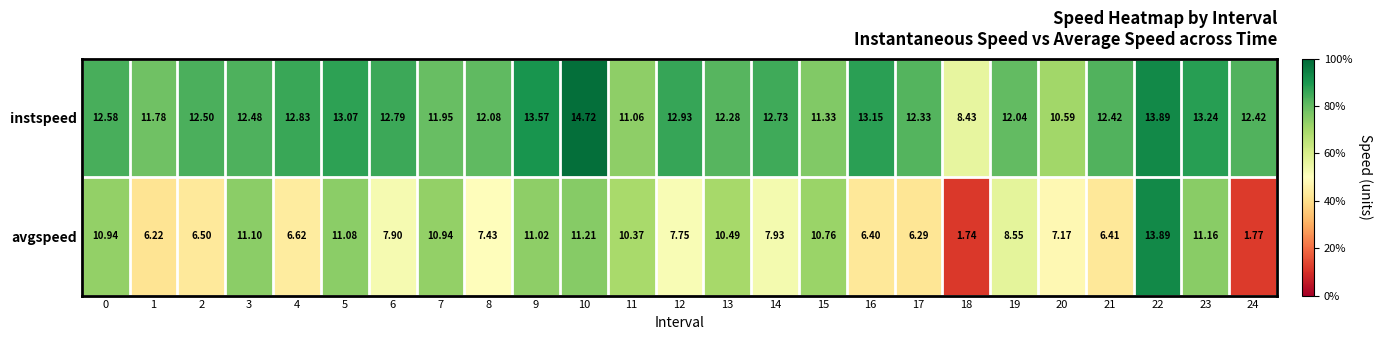

Which series has the largest range (max minus min)?

avgspeed